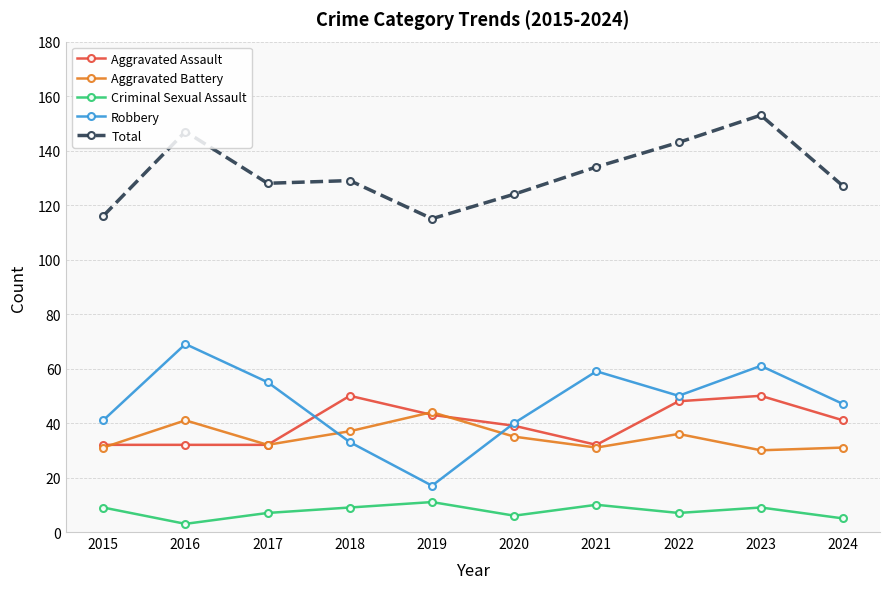

Does the chart display data point markers on the line(s)?

Yes